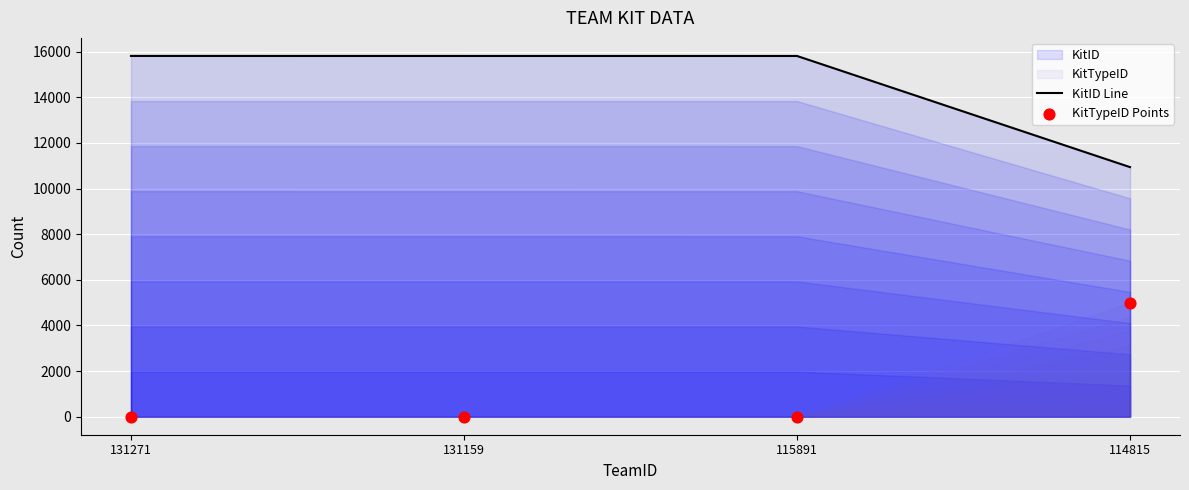

Is it true that KitID Line equals 16813 at 114815?

False